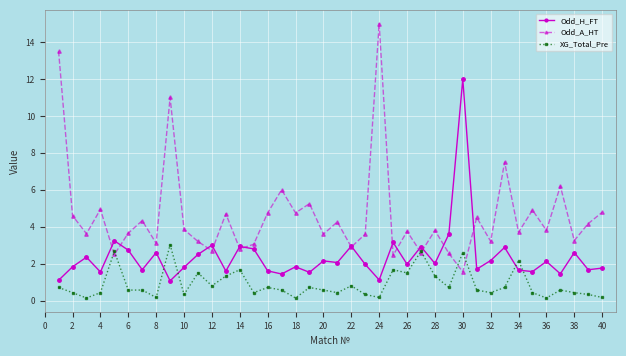

What is the highest value of the XG_Total_Pre series?

3.0